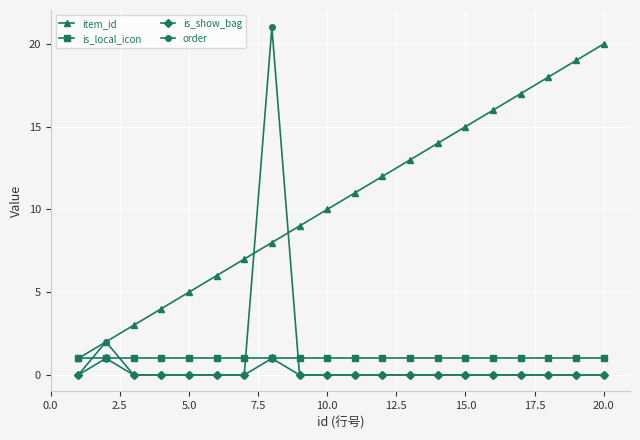

What is the highest value of the item_id series?

20